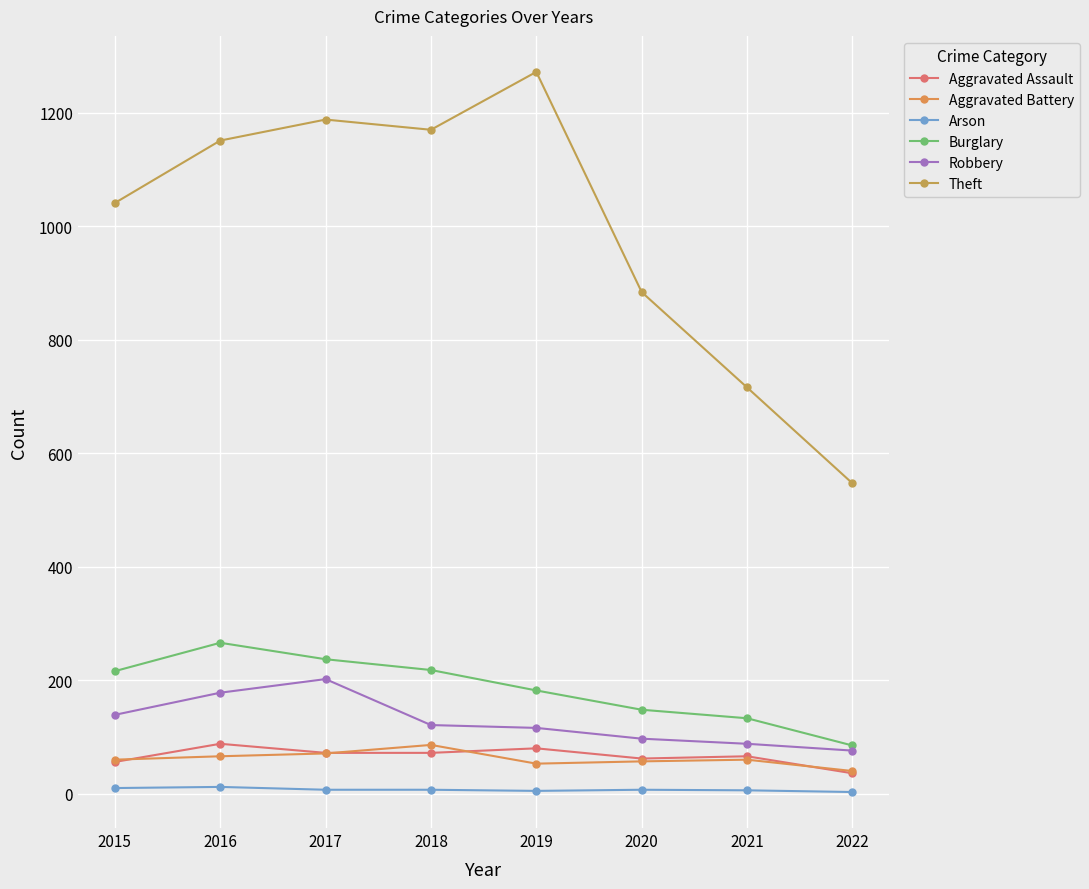

True or false: Aggravated Battery and Theft cross at least once.

False